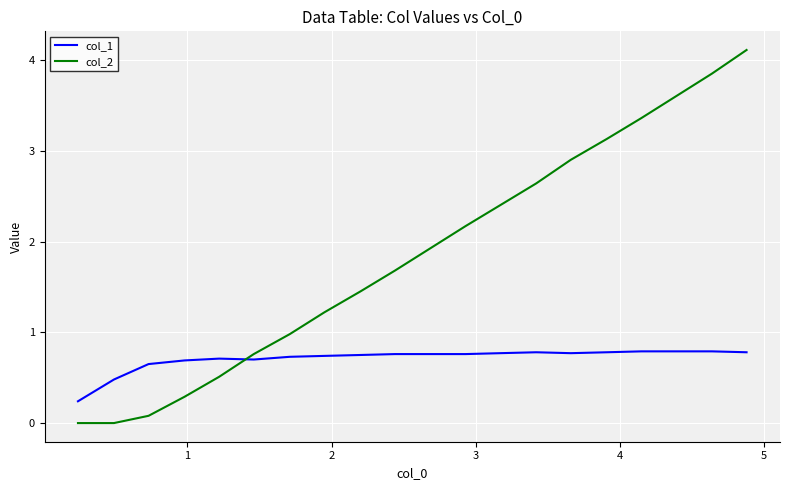

How many categories are shown in the chart?

20